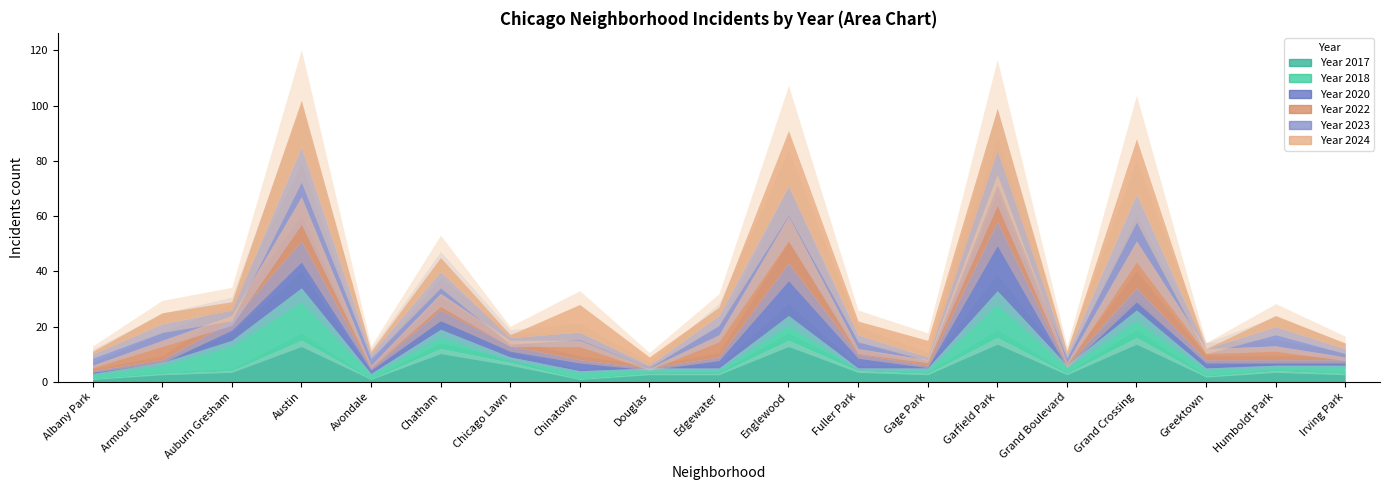

Between which two adjacent categories do 2022 and 2018 first intersect?

Armour Square and Auburn Gresham